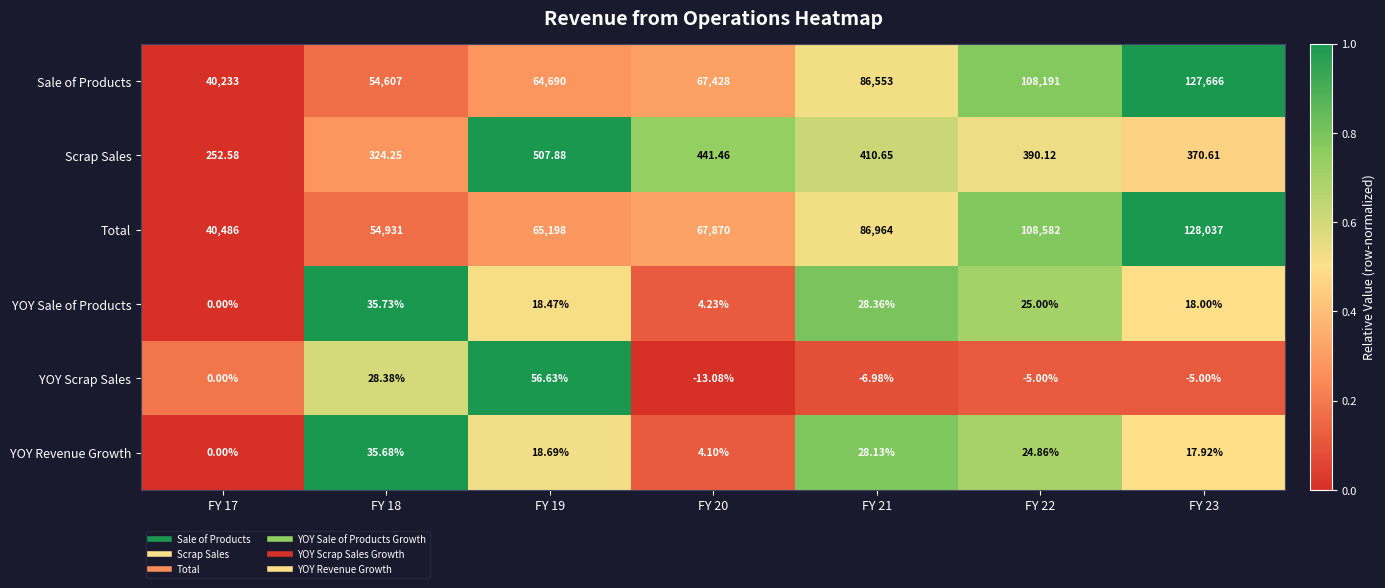

How many series are shown in this chart?

6